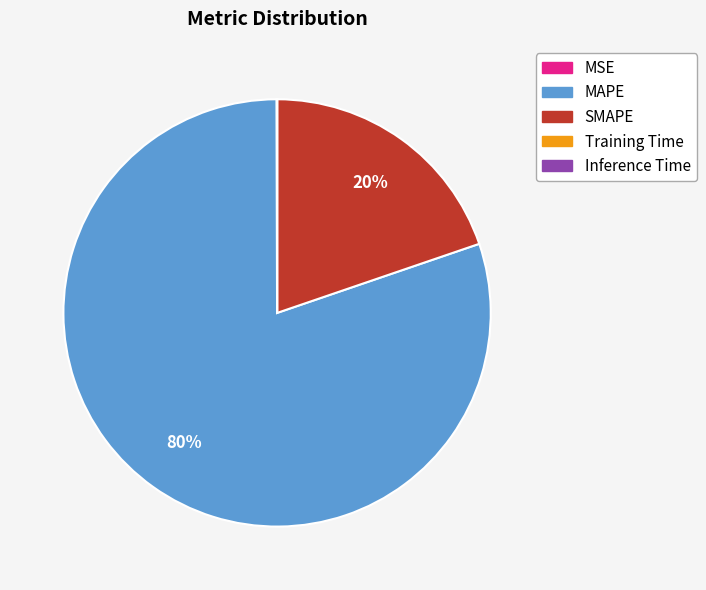

Which category has the biggest portion of the pie?

MAPE